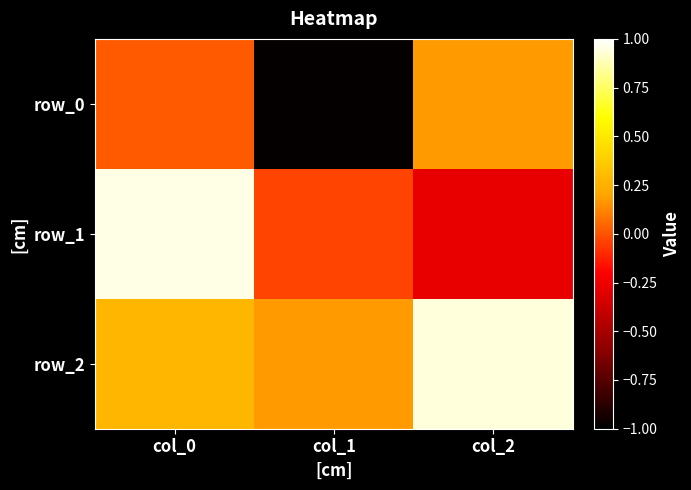

At which category does the chart reach its peak across all series?

col_0